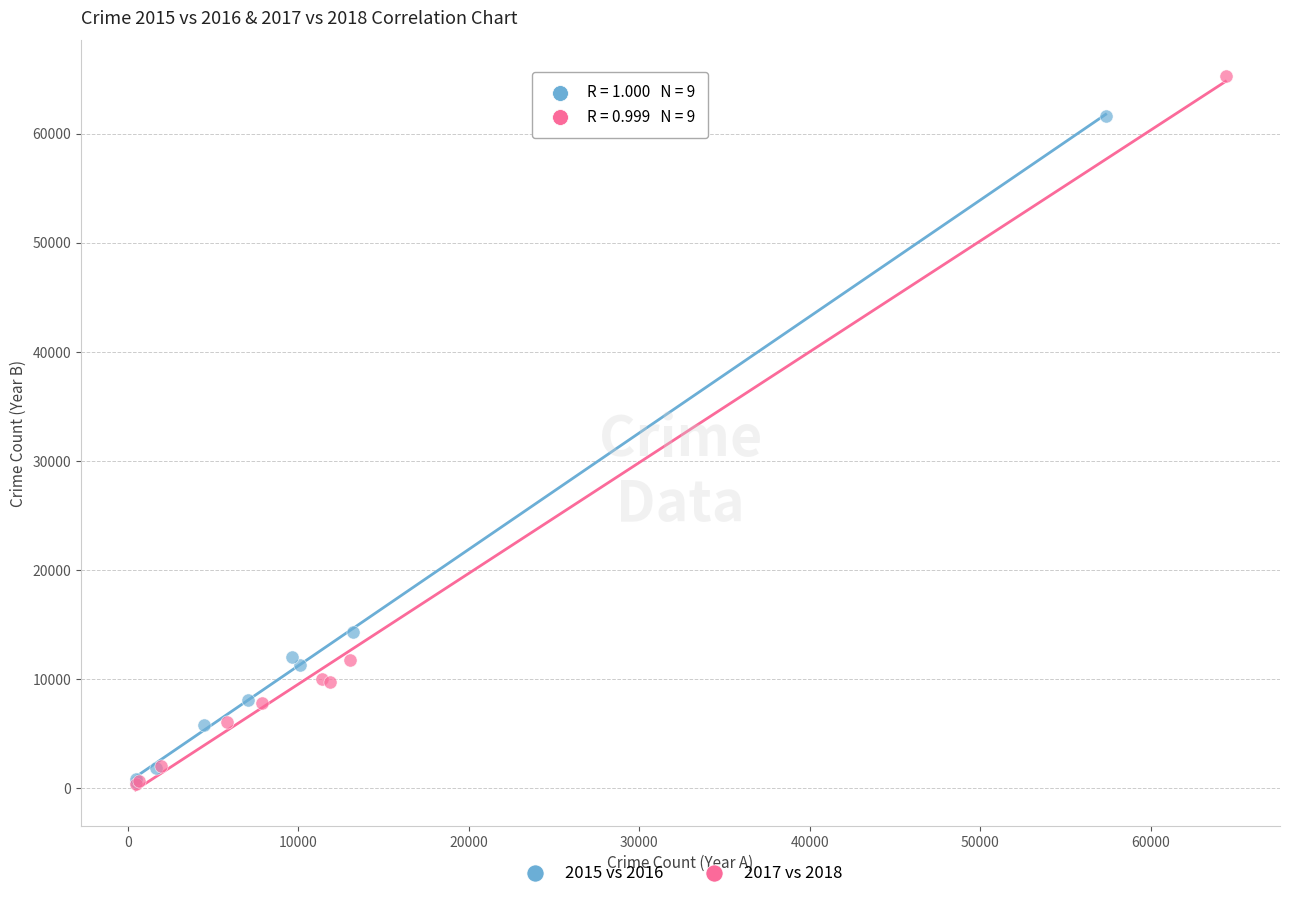

Which series contains the highest Y value?

2017 vs 2018